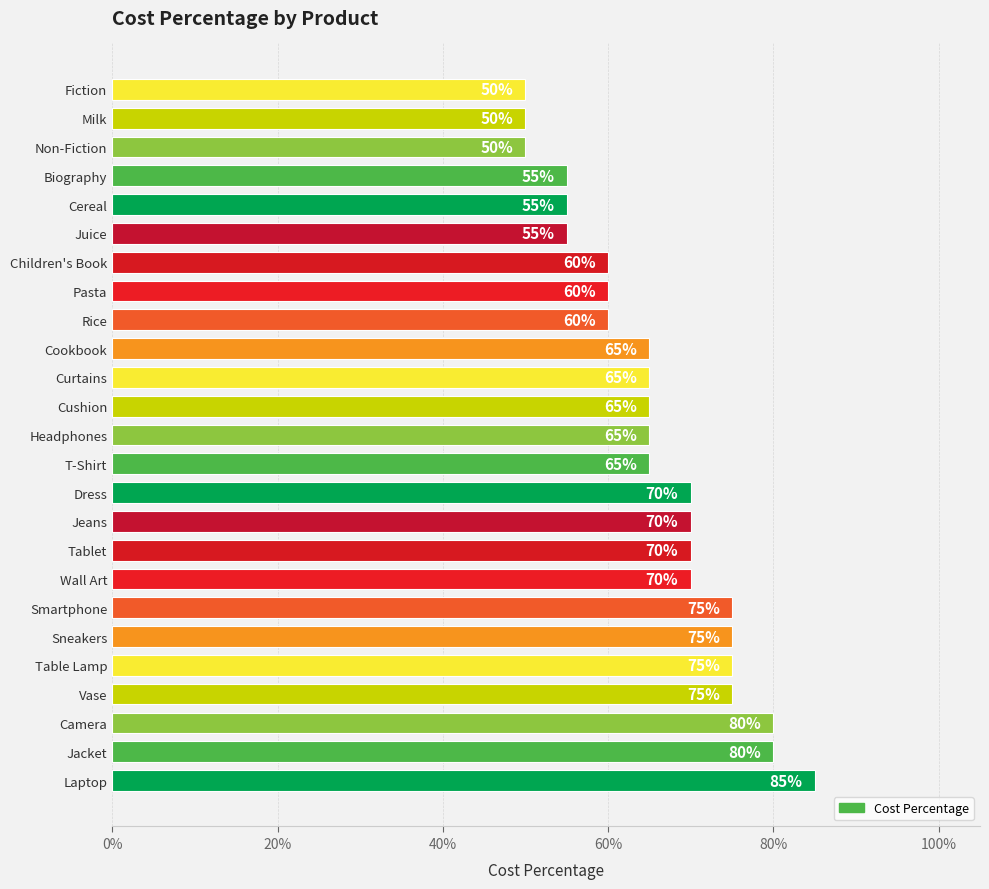

What is the smallest value displayed?

0.5